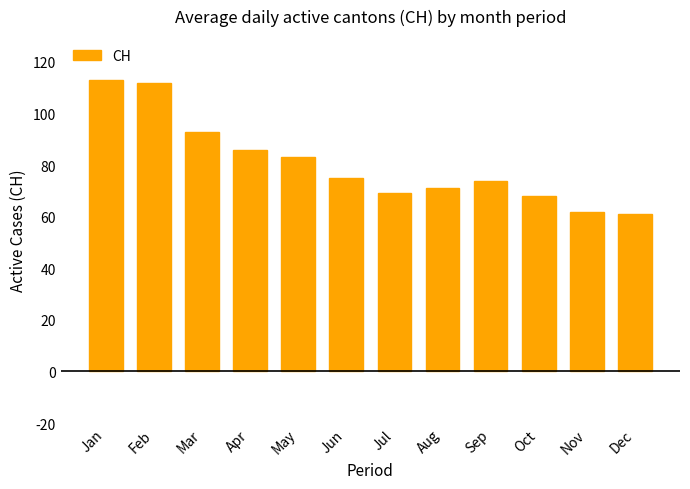

What is the ratio of the value at Jul to the value at May?

0.8